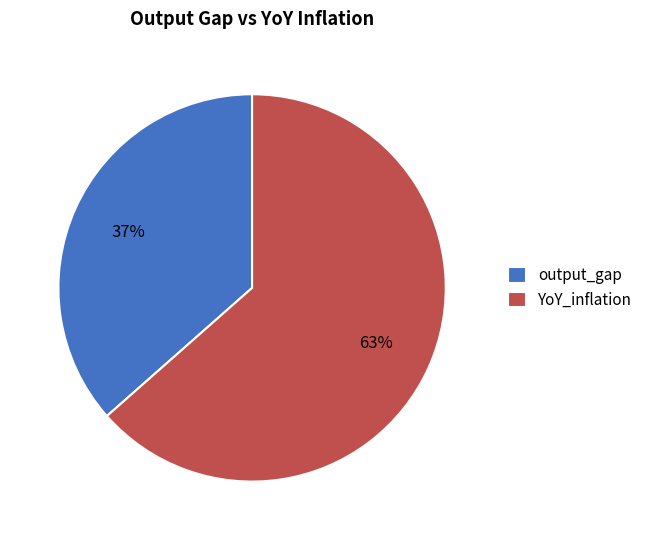

Rank the categories by value from lowest to highest.

output_gap, YoY_inflation